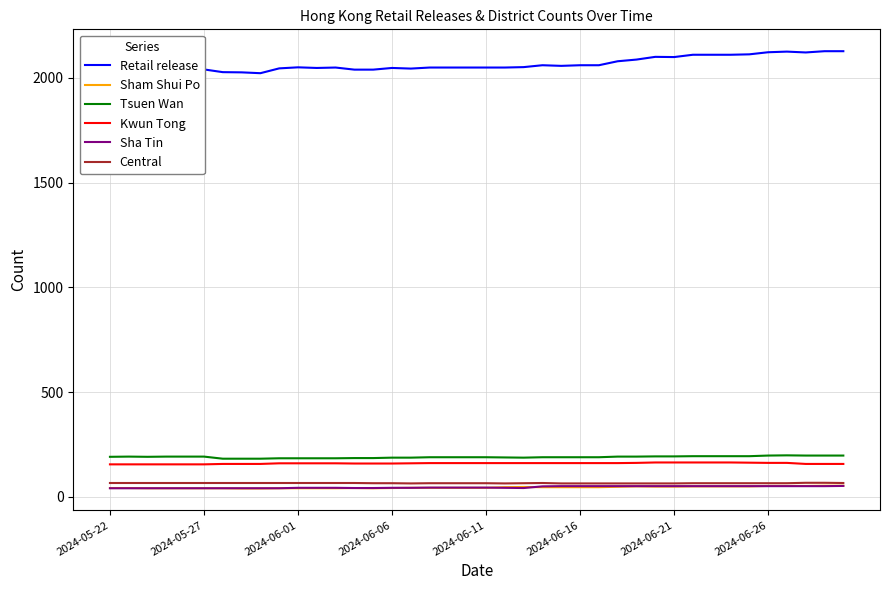

What is the minimum value for Retail release?

2022